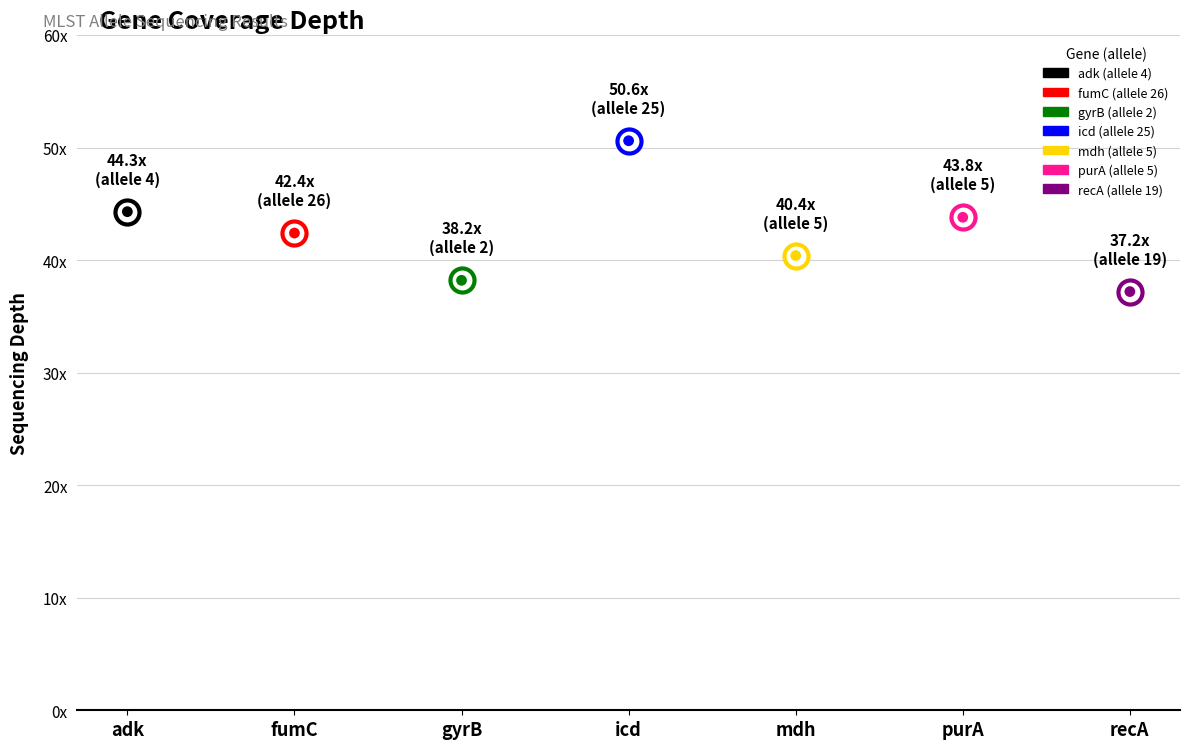

Approximately how many times larger is the value at gyrB compared to mdh?

0.9